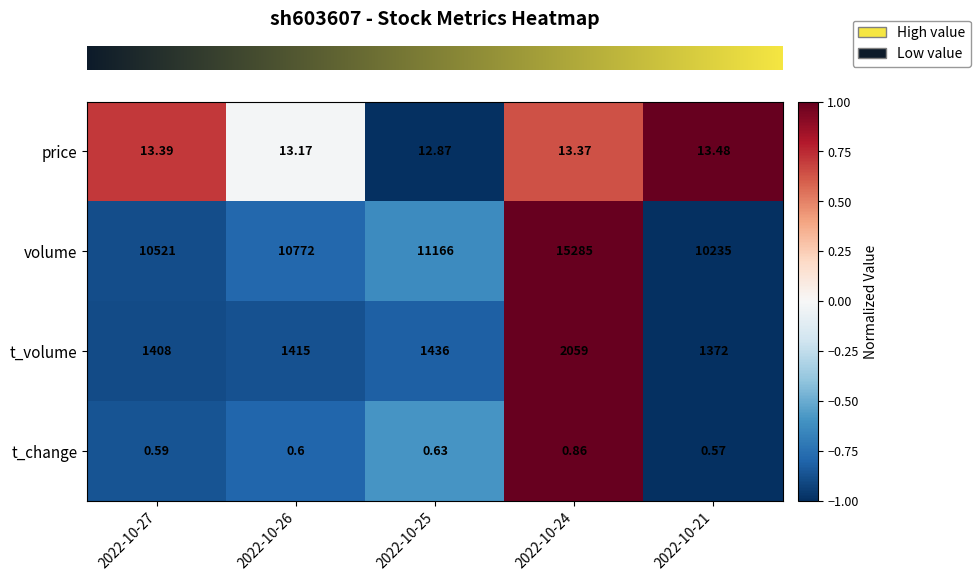

Count the number of categories in the chart.

5